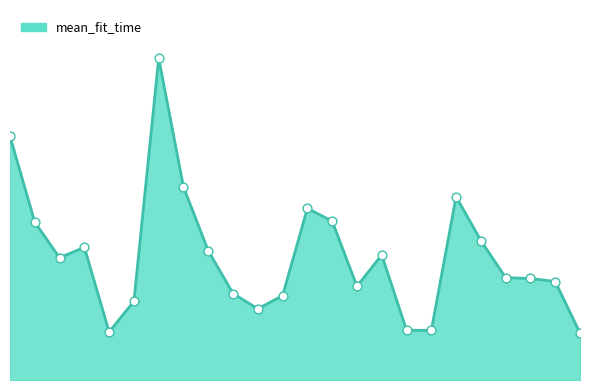

Does the chart have visible grid lines?

No